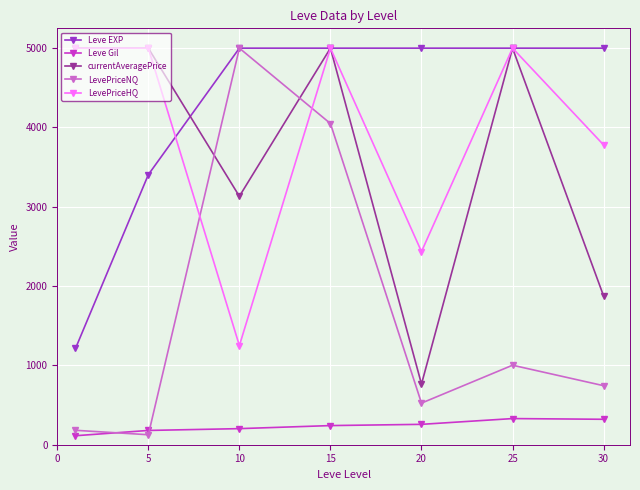

How many values in the currentAveragePrice series are below 5000?

3